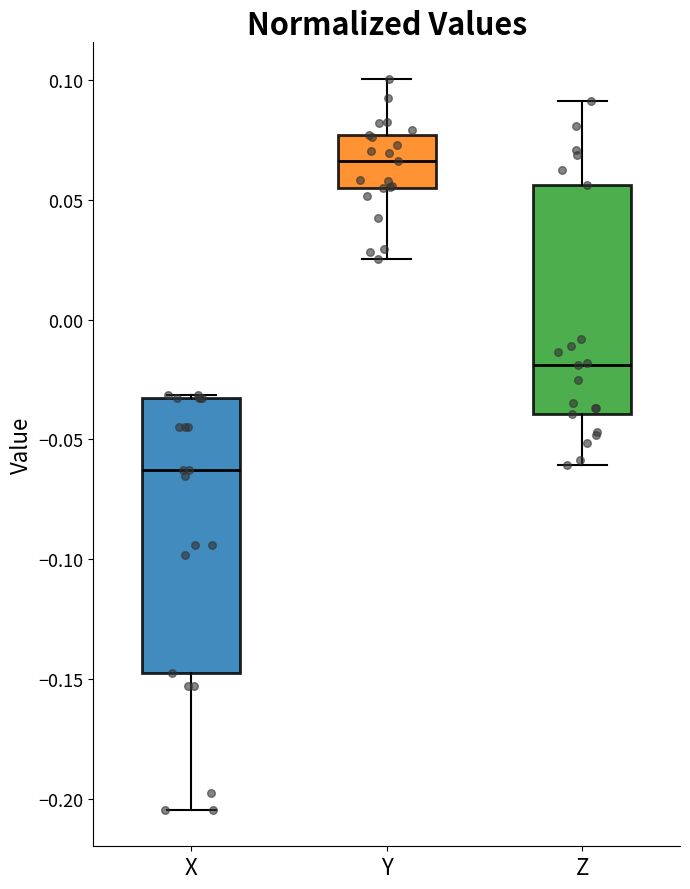

Comparing the boxes themselves (not the whiskers), which one is the tallest?

X